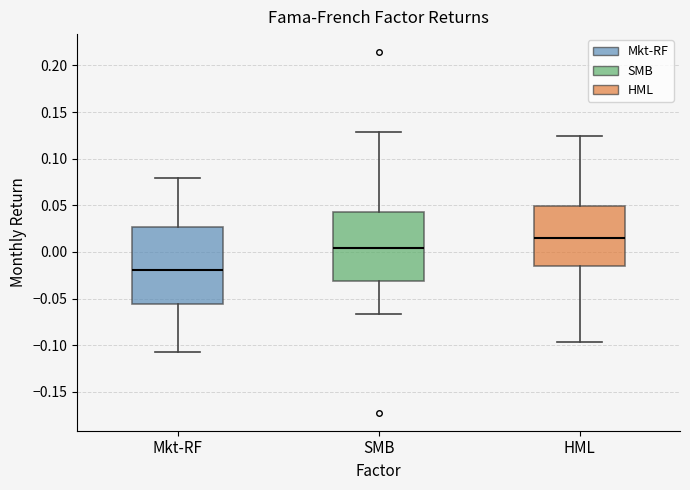

Reading left to right, transcribe this box plot: for each box, give where its median line is, the range the box spans, and where its two whiskers end, as read against the y-axis. The values are not printed on the chart, so give them approximately, as read against the axis.

Mkt-RF: median -0.020, box -0.055 to 0.025, whiskers -0.105 to 0.080
SMB: median 0.005, box -0.030 to 0.040, whiskers -0.065 to 0.130
HML: median 0.015, box -0.015 to 0.050, whiskers -0.095 to 0.125